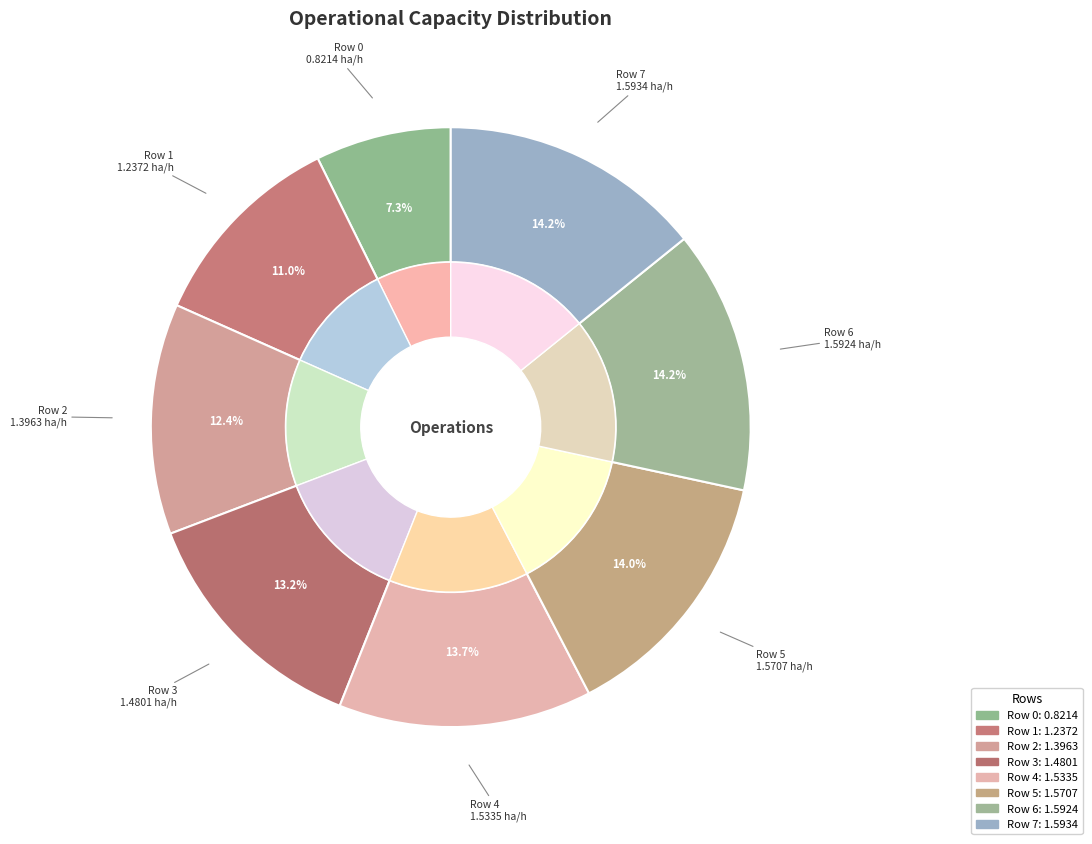

Which category has the biggest portion of the pie?

Row 7